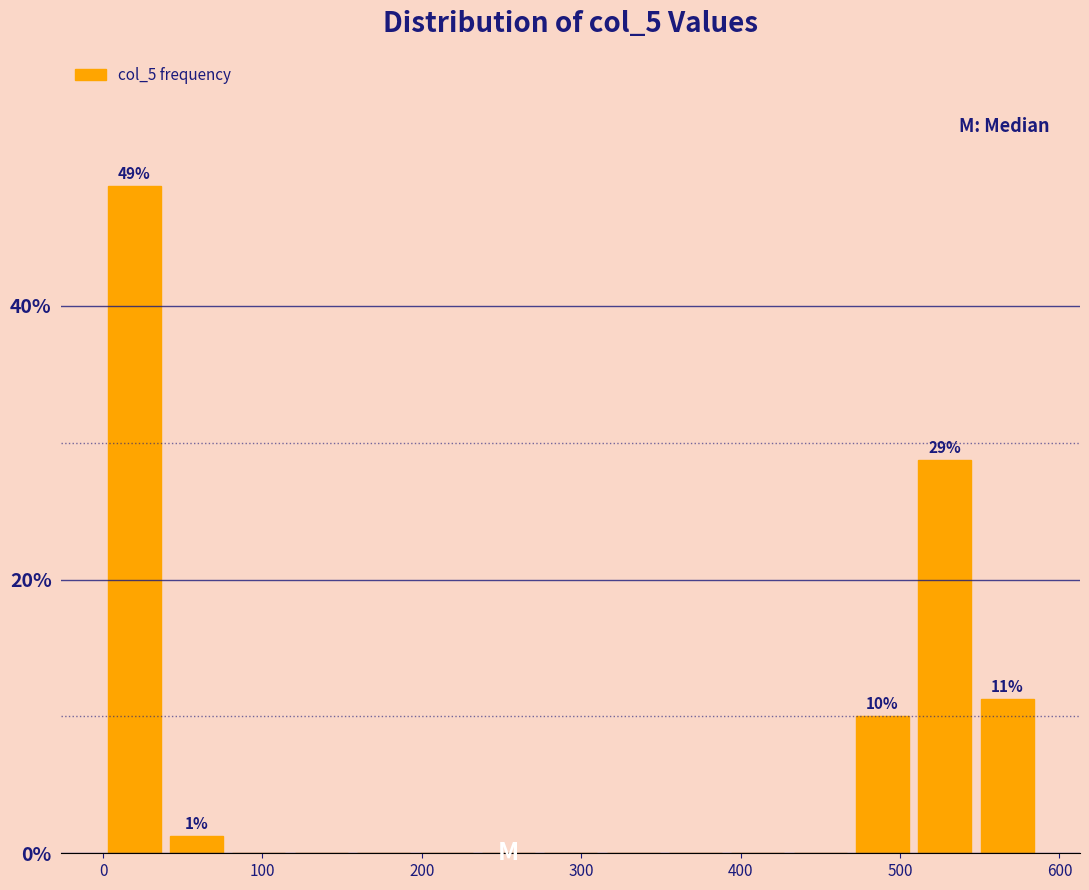

Around what value on the x-axis is the tallest bar? Give the approximate position of its centre, as read against the axis.

20